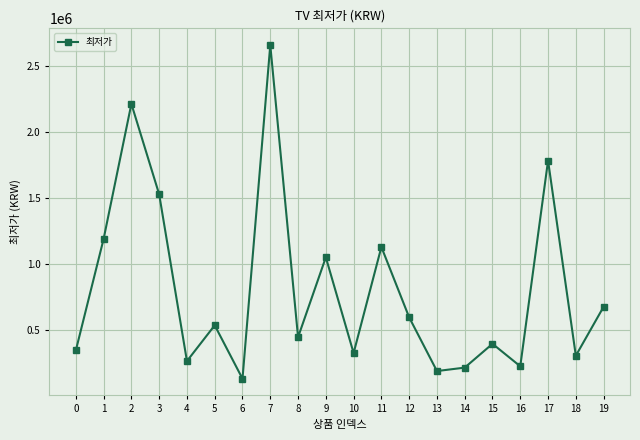

What is the ratio of the value at 11 to the value at 16?

4.9